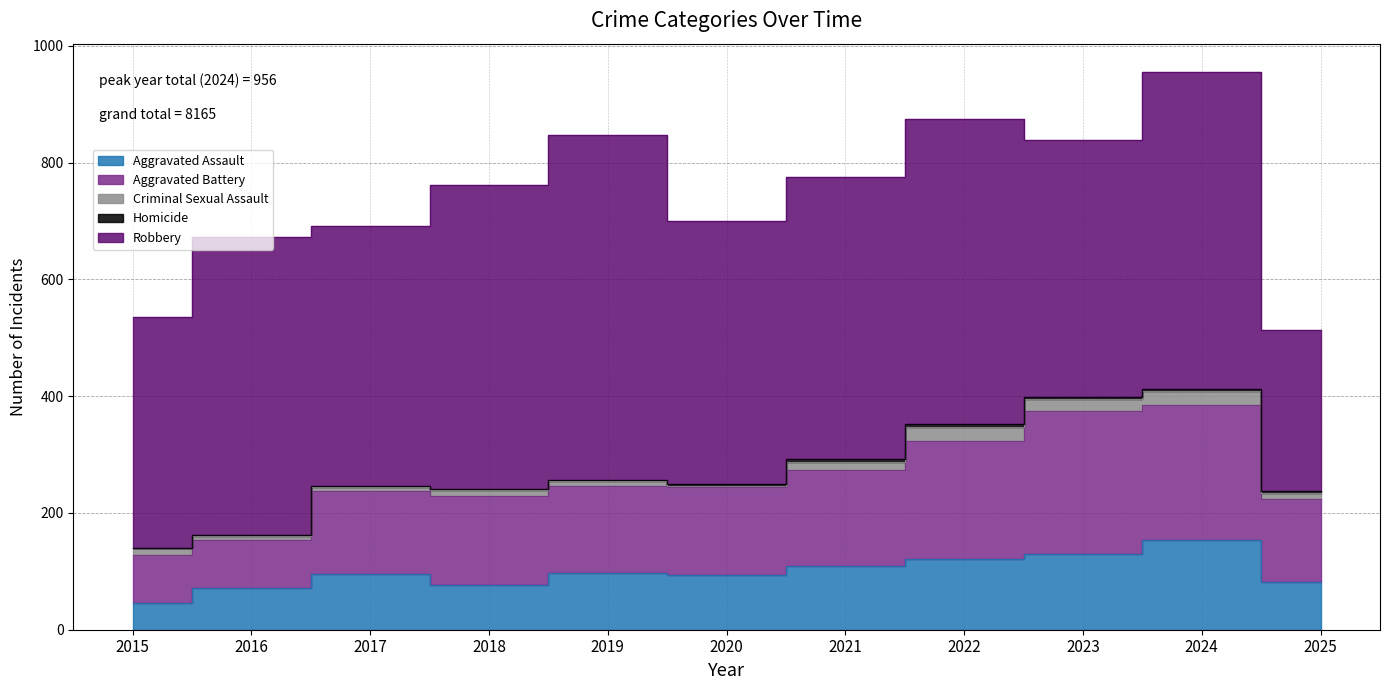

What is the sum of all Robbery values?

5176